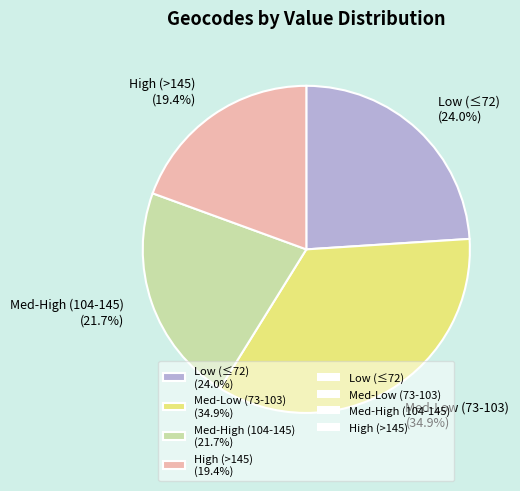

Which category has the smallest portion of the pie?

High (>145) (19.4%)